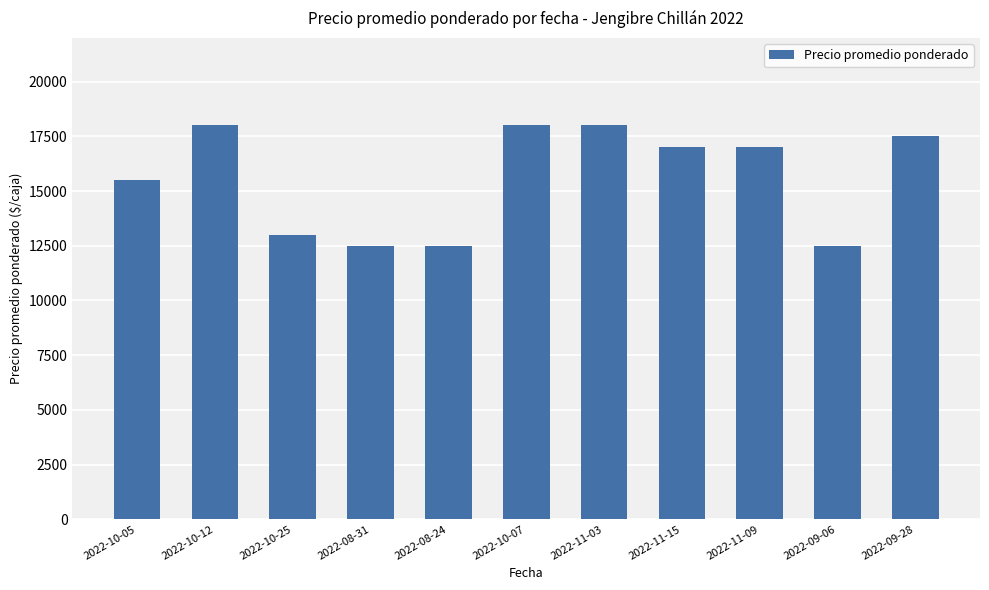

What is the value of the 9th bar from the left?

17000